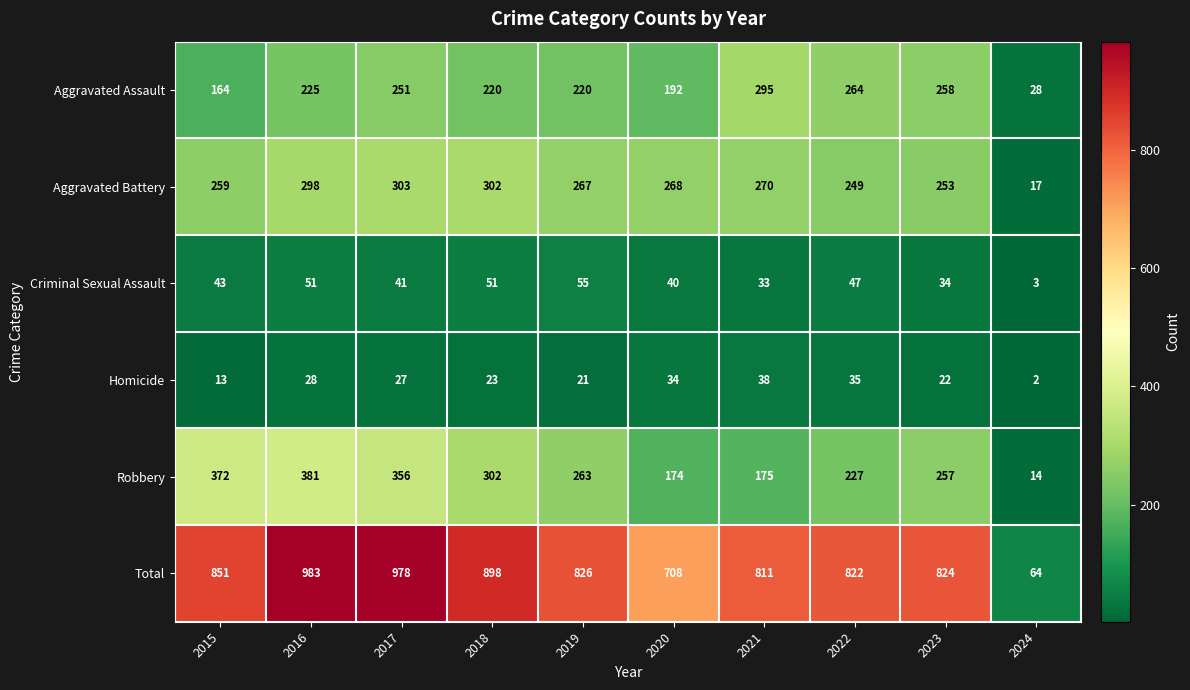

Which series has the widest spread of values?

Total